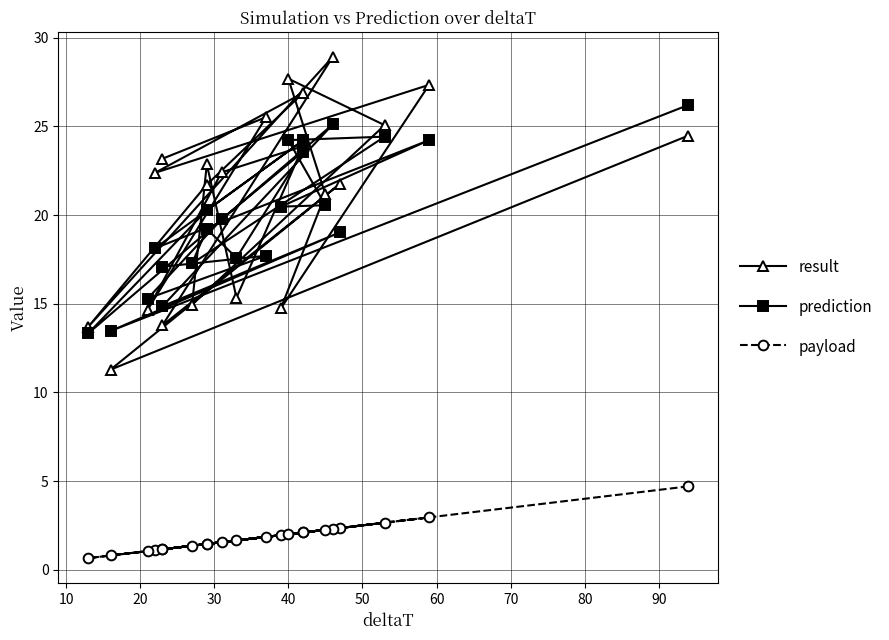

Which series has the widest spread of values?

result